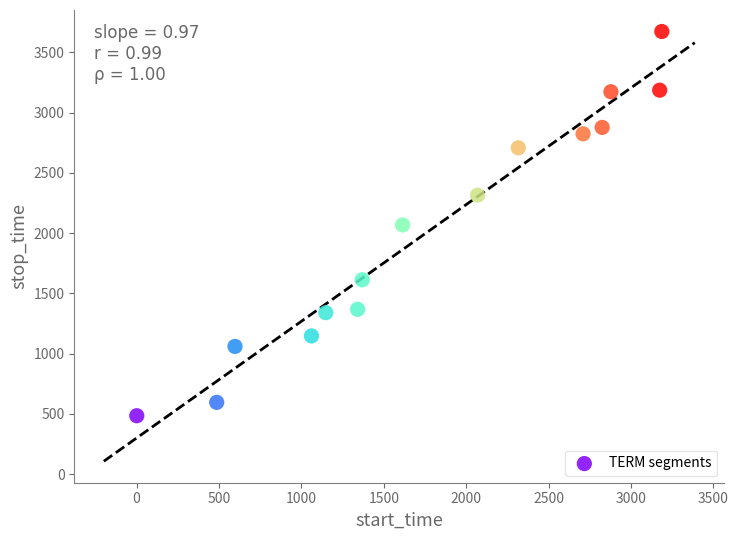

What is the range of X values (max minus min)?

3186